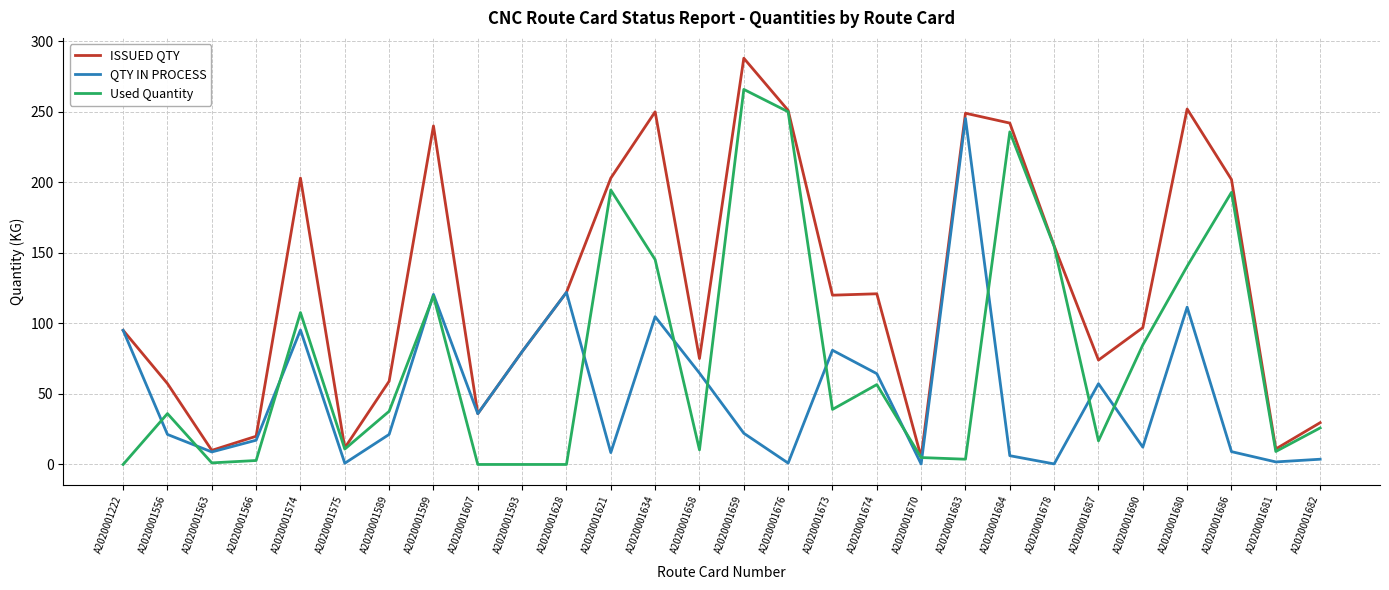

The value of Used Quantity at A2020001690 is 141.1. True or false?

False